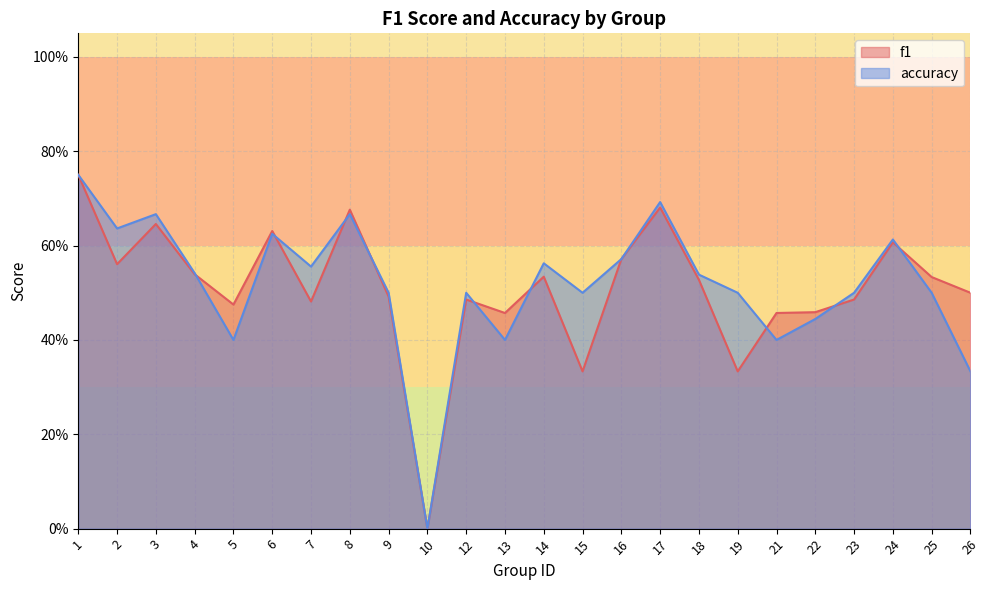

At which label is f1 closest to 0?

10